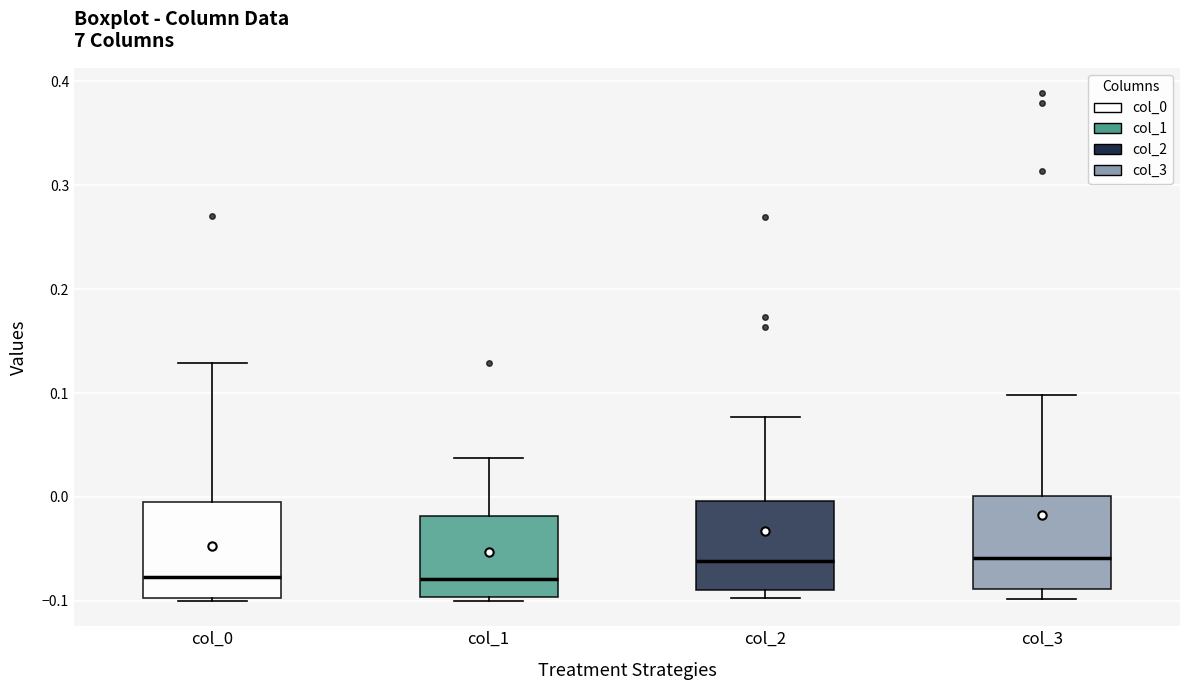

Reading left to right, read every box against the y-axis: the position of its median line, the range the box covers, and the ends of its whiskers. The values are not printed on the chart, so give them approximately, as read against the axis.

col_0: median -0.08, box -0.10 to 0.00, whiskers -0.10 to 0.13
col_1: median -0.08, box -0.10 to -0.02, whiskers -0.10 (just below the box's lower edge) to 0.04
col_2: median -0.06, box -0.09 to 0.00, whiskers -0.10 to 0.08
col_3: median -0.06, box -0.09 to 0.00, whiskers -0.10 to 0.10